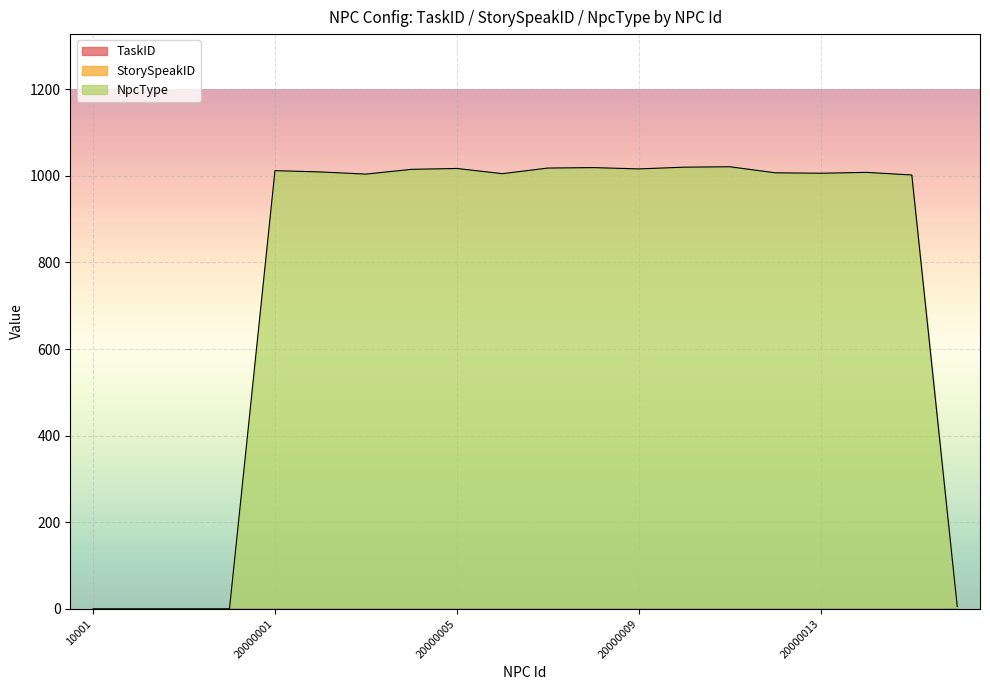

At how many categories does at least one series exceed 825?

15